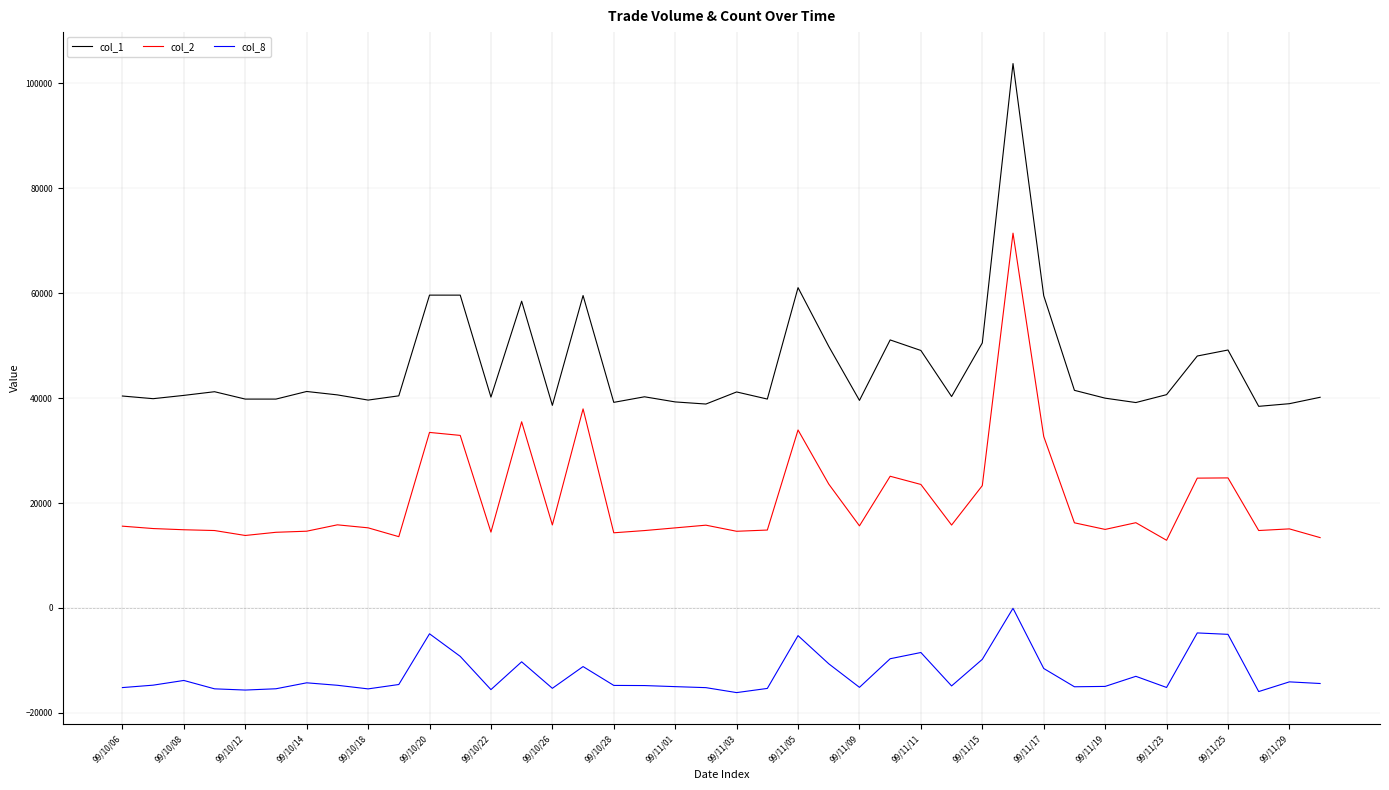

What is the lowest value of the col_8 series?

-16132.3